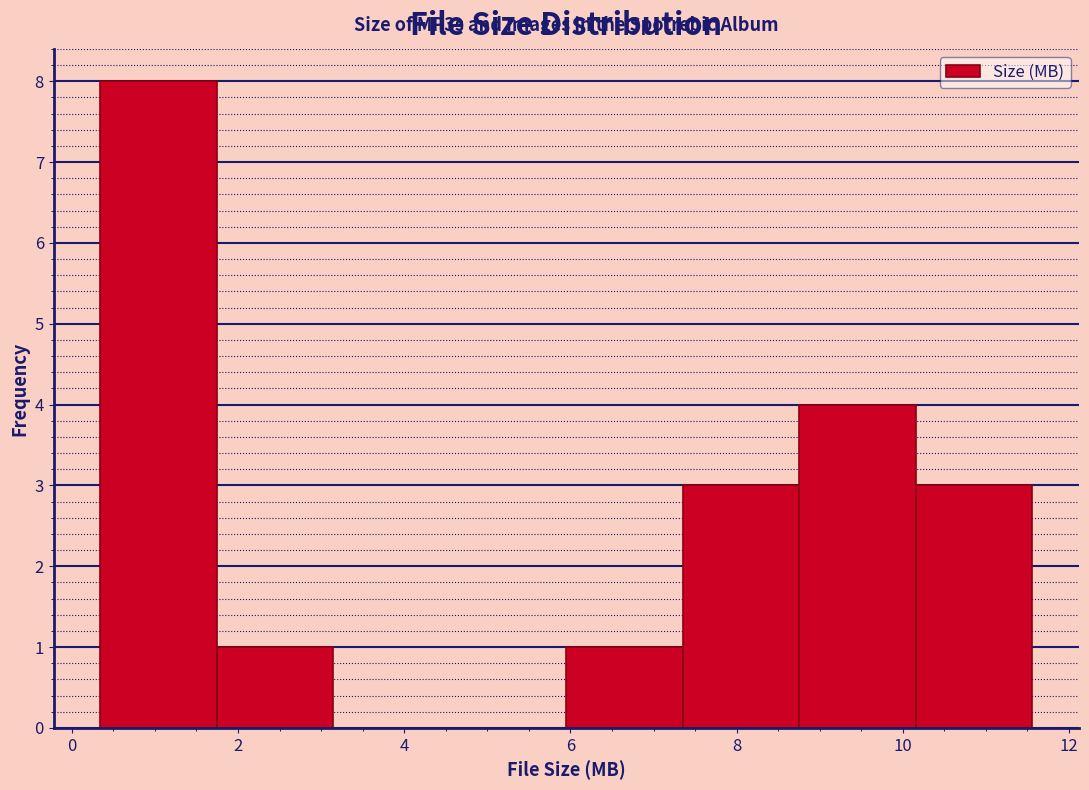

Which range on the x-axis has the tallest bar?

0.4 to 1.8